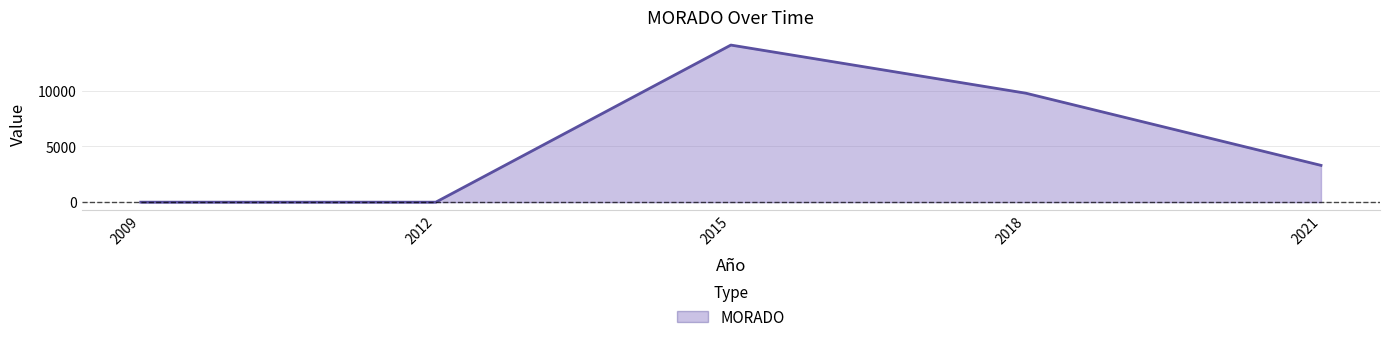

True or false: there are more than 2 points higher than both neighbors.

False